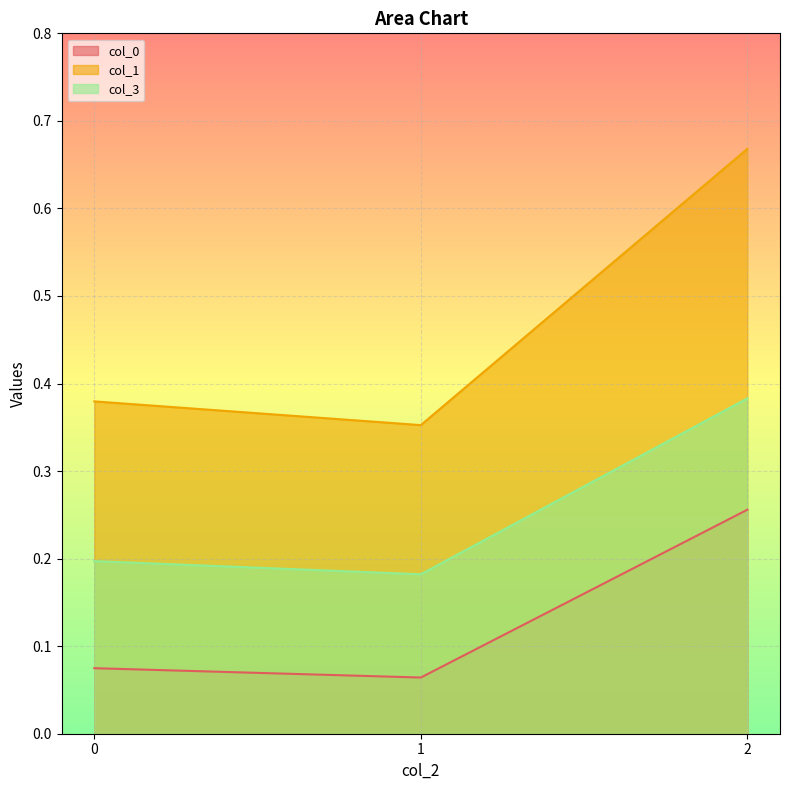

What is the spread (max minus min) of values at 0?

0.3